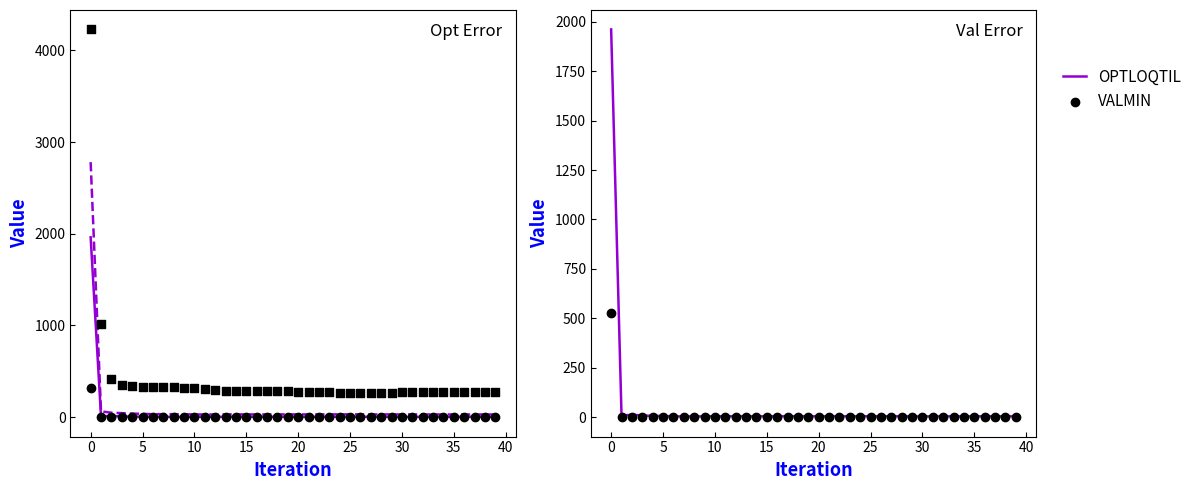

What is the total value across all series at 40?

357.4